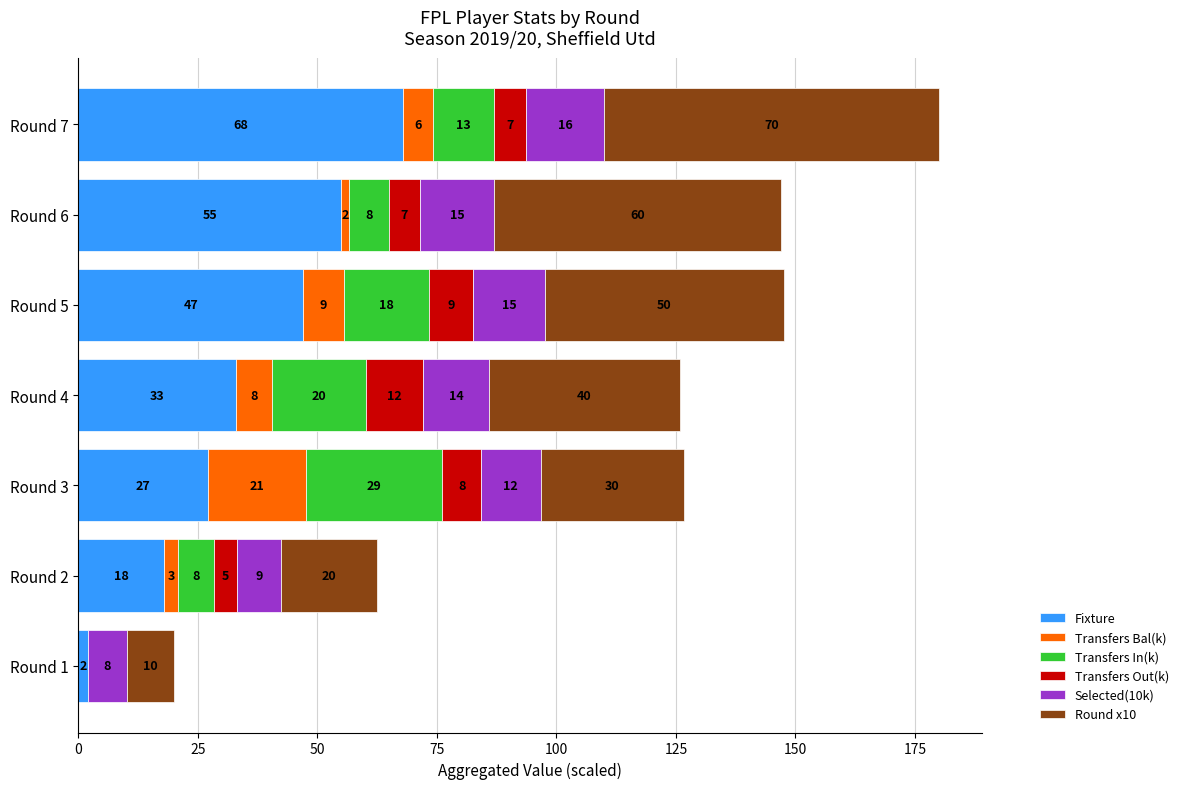

At which label does Fixture reach its peak?

Round 7